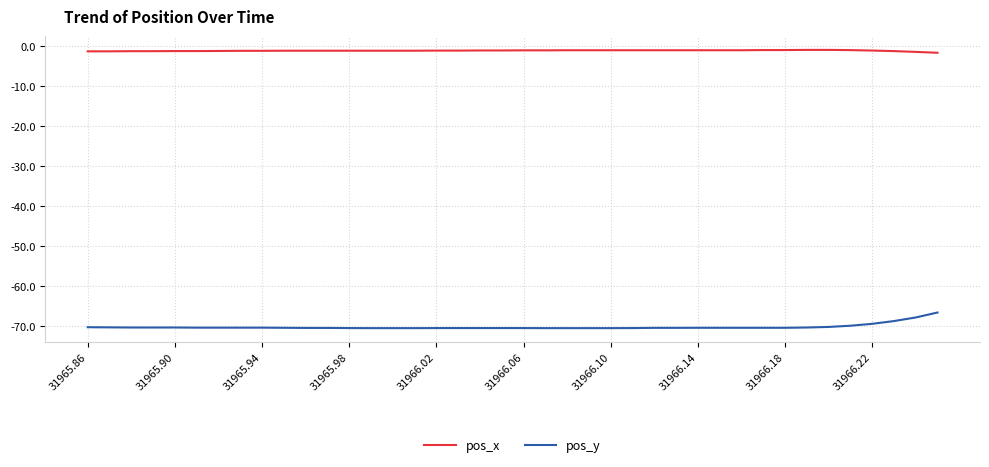

What is the difference between the maximum and minimum values in the pos_y series?

3.9